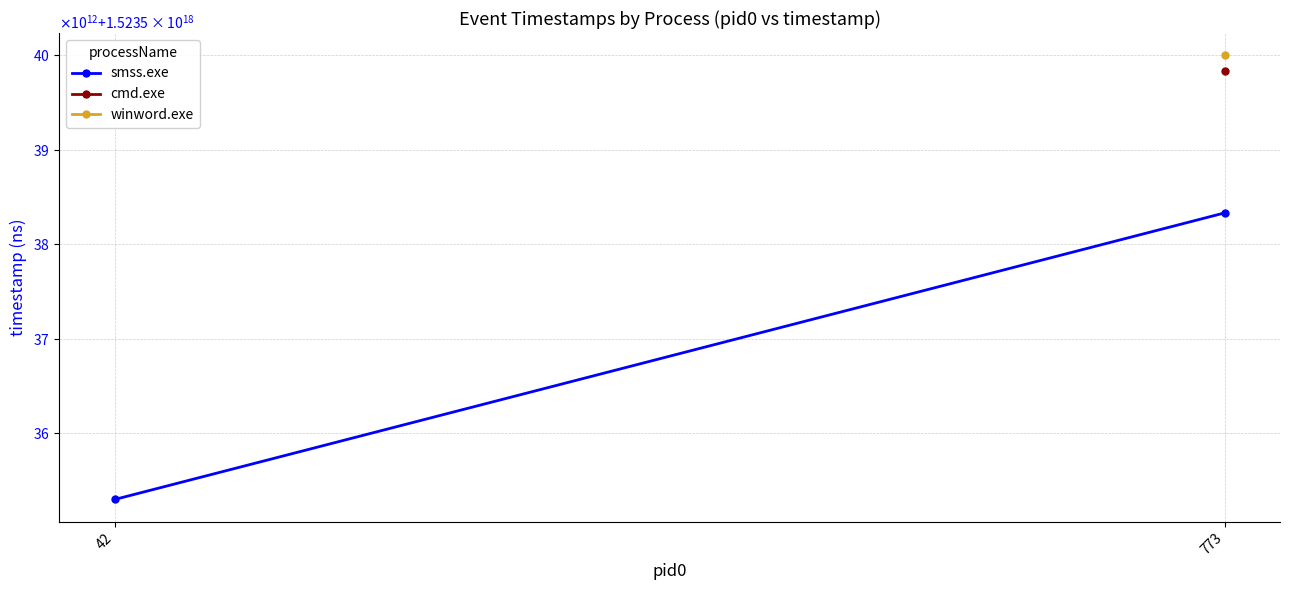

How many data points are less than 1523538331536000000?

1